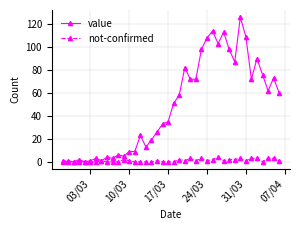

True or false: value has more than 2 interior local peaks.

True